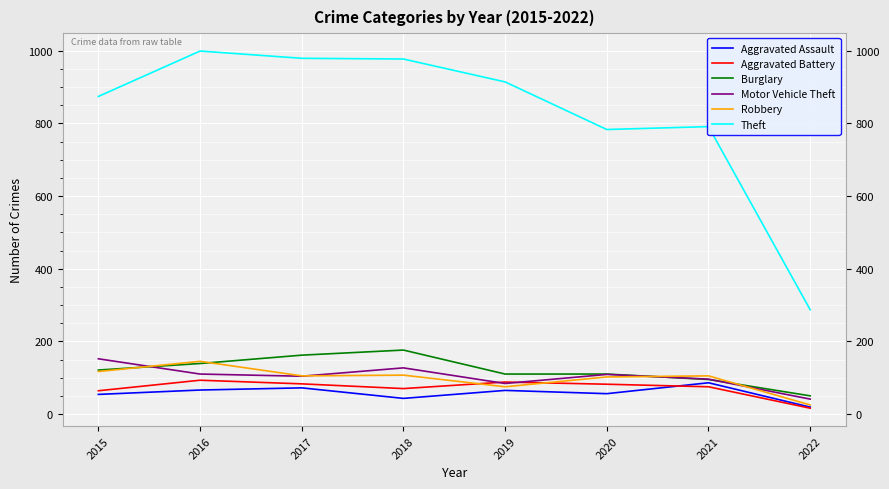

What value does the Burglary series have at 2018, to the nearest 10?

180